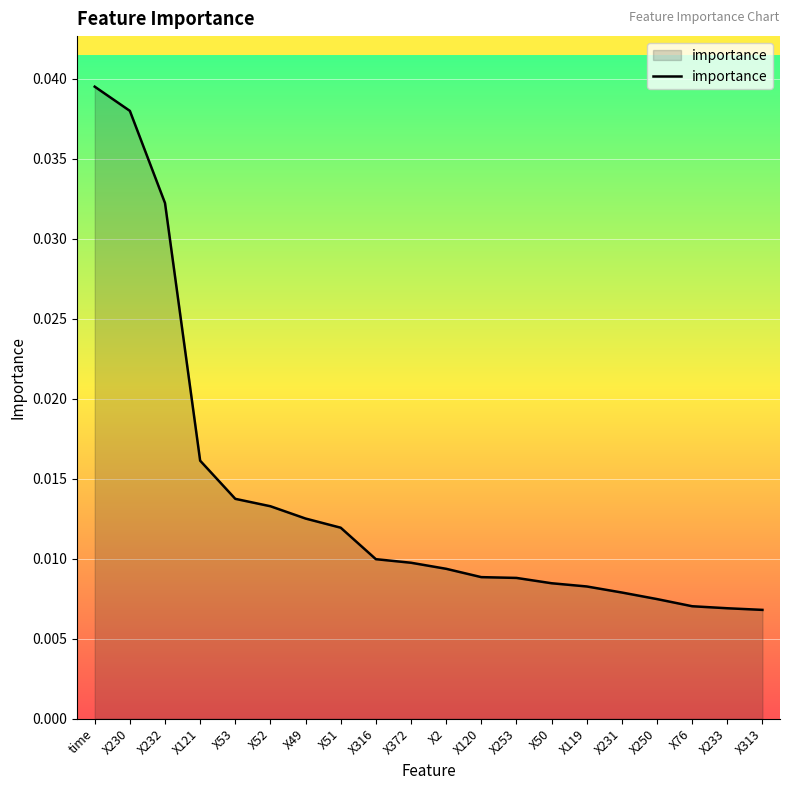

Between X120 and X121, which is larger?

X121